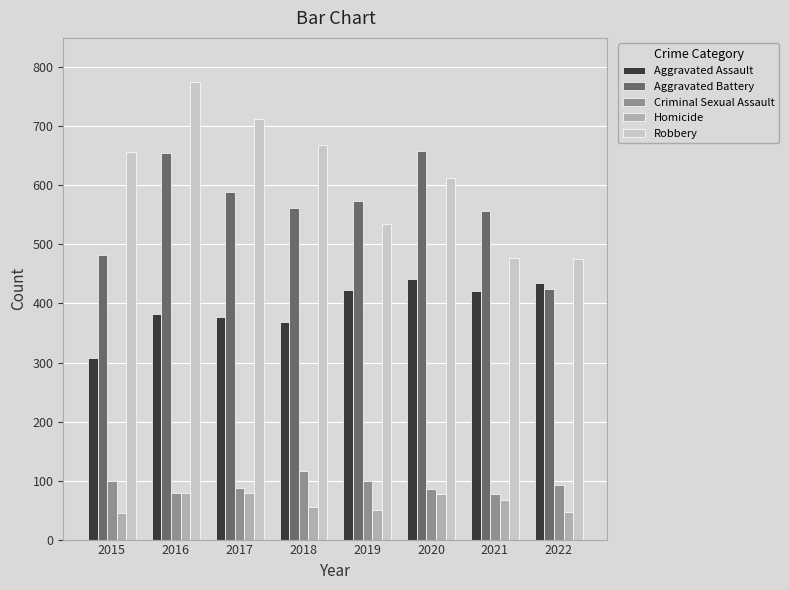

What is the highest value of the Robbery series?

775